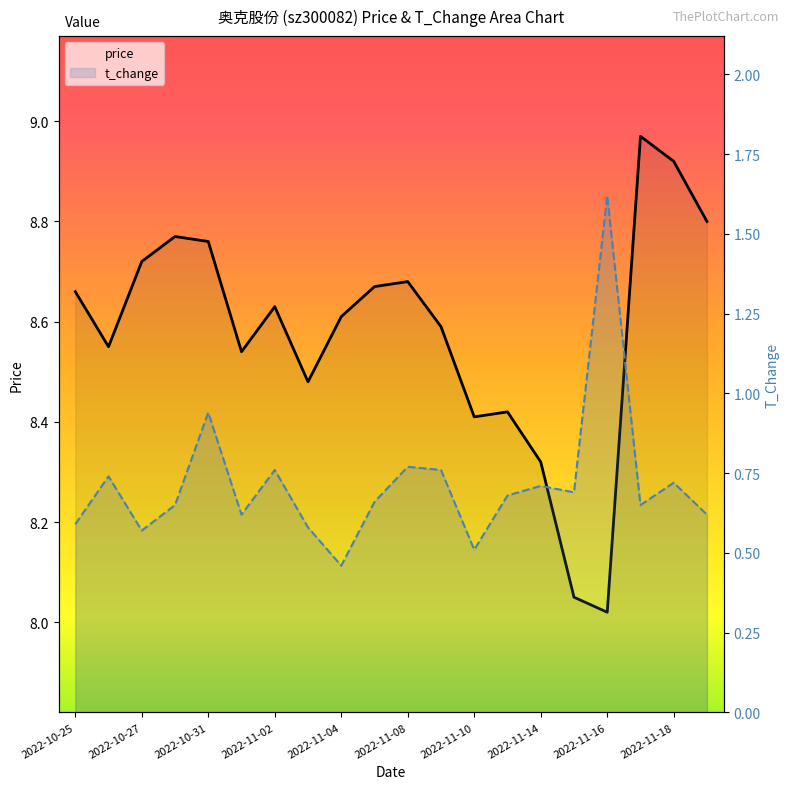

Reading right to left, extract all data points from this chart.

price: 8.8	8.9	9.0	8.0	8.1	8.3	8.4	8.4	8.6	8.7	8.7	8.6	8.5	8.6	8.5	8.8	8.8	8.7	8.6	8.7
t_change: 0.6	0.7	0.7	1.6	0.7	0.7	0.7	0.5	0.8	0.8	0.7	0.5	0.6	0.8	0.6	0.9	0.7	0.6	0.7	0.6